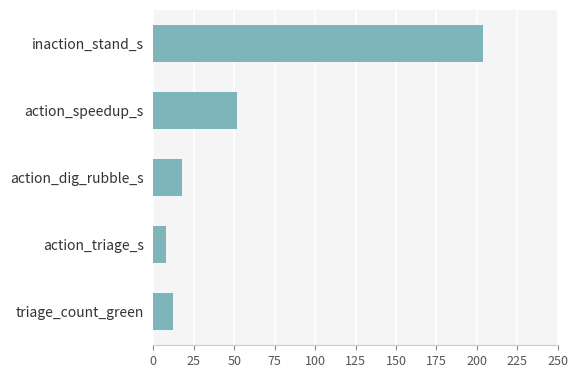

What is the ratio of the value at inaction_stand_s to the value at action_dig_rubble_s?

11.7